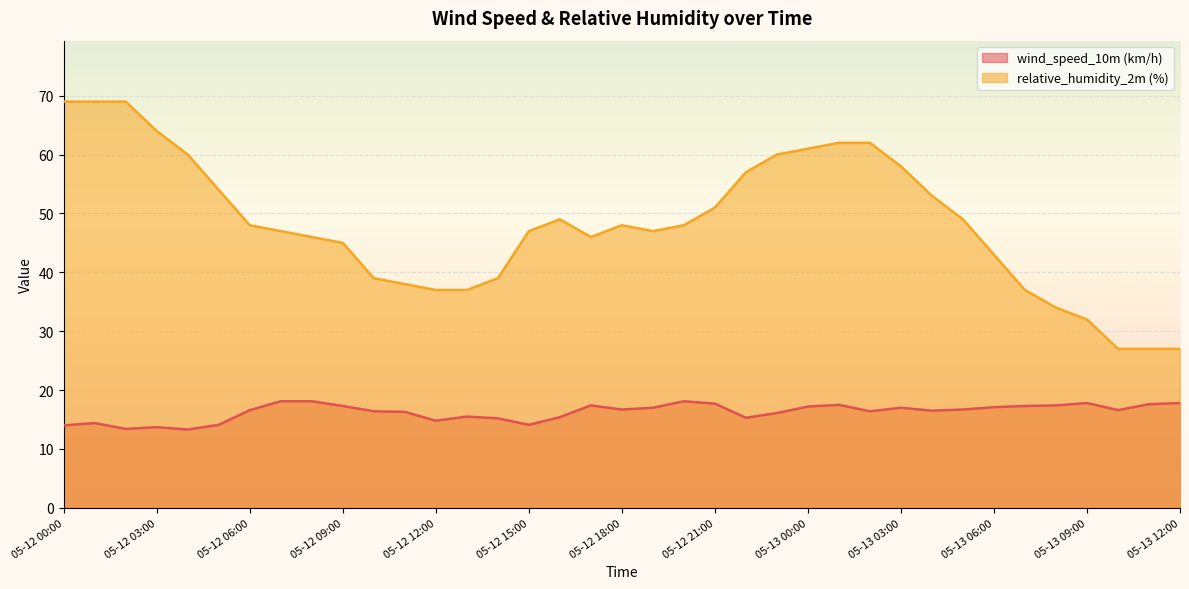

What is the difference between the maximum and minimum values in the wind_speed_10m (km/h) series?

4.8